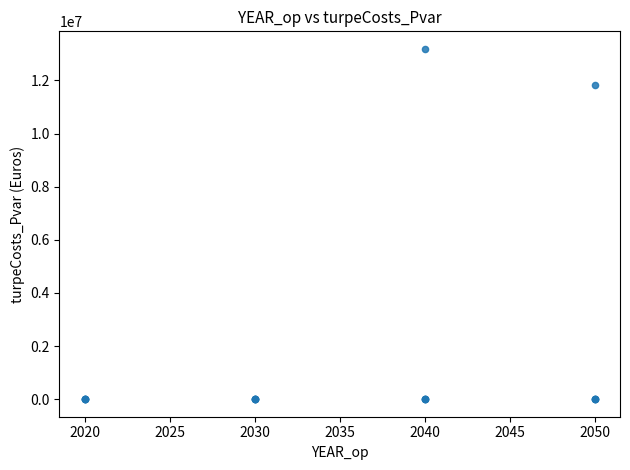

What Y value in the scatter plot is closest to 6594545?

11835430.1